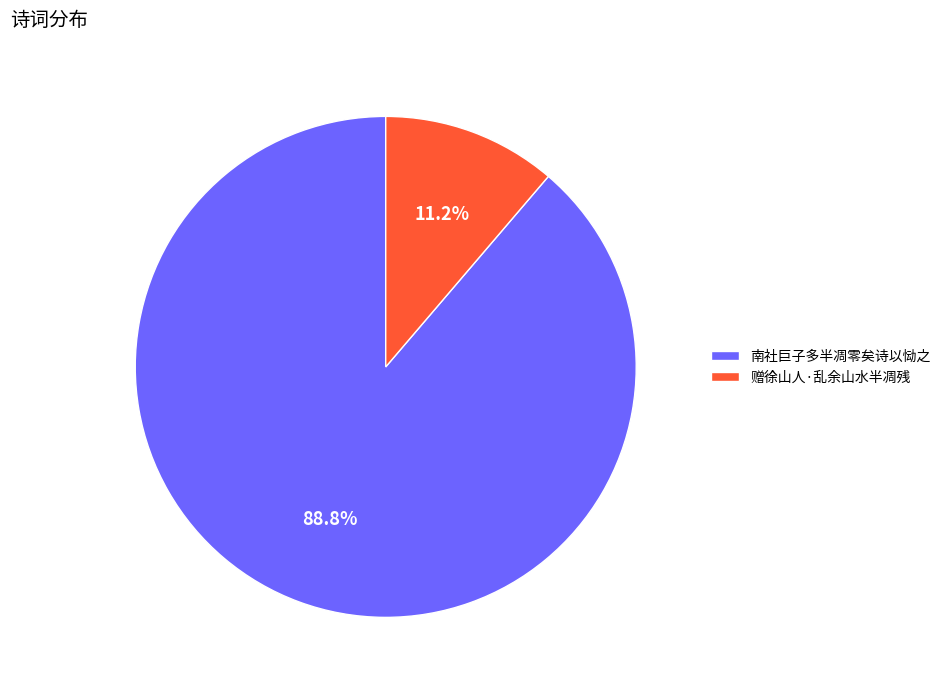

Which category has the biggest portion of the pie?

南社巨子多半凋零矣诗以恸之